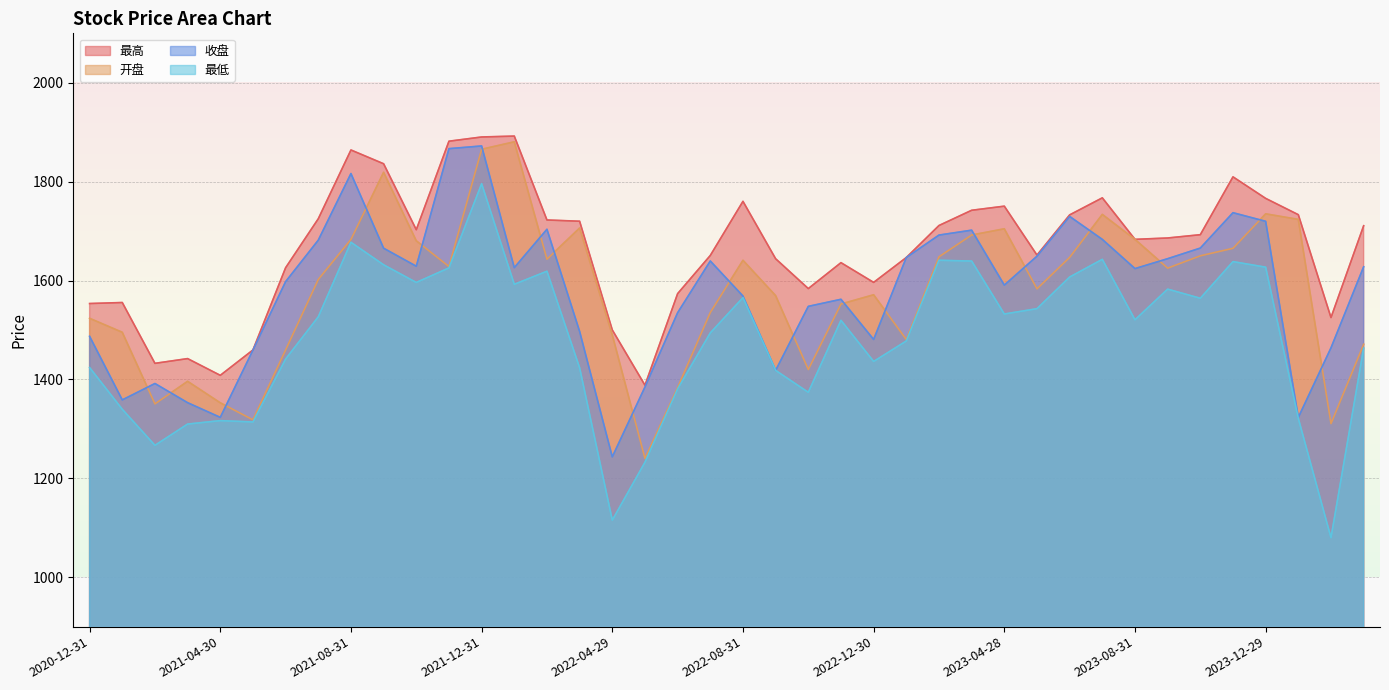

The 收盘 series shows 708.3 at 2021-08-31. True or false?

False